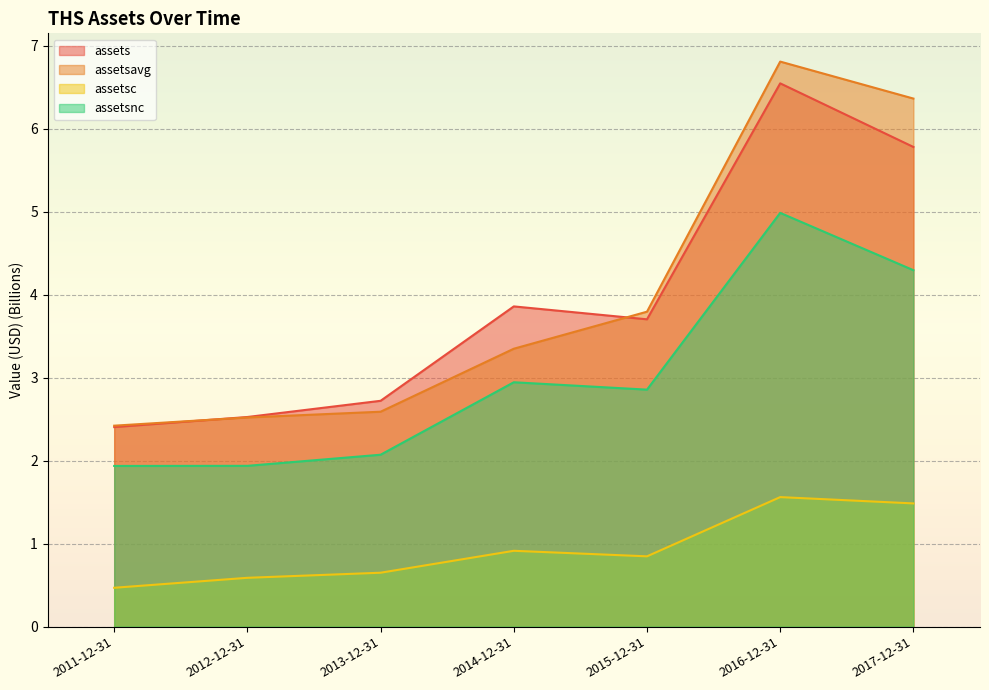

What is the sum of the assetsavg values at 2015-12-31 and 2016-12-31?

10.6